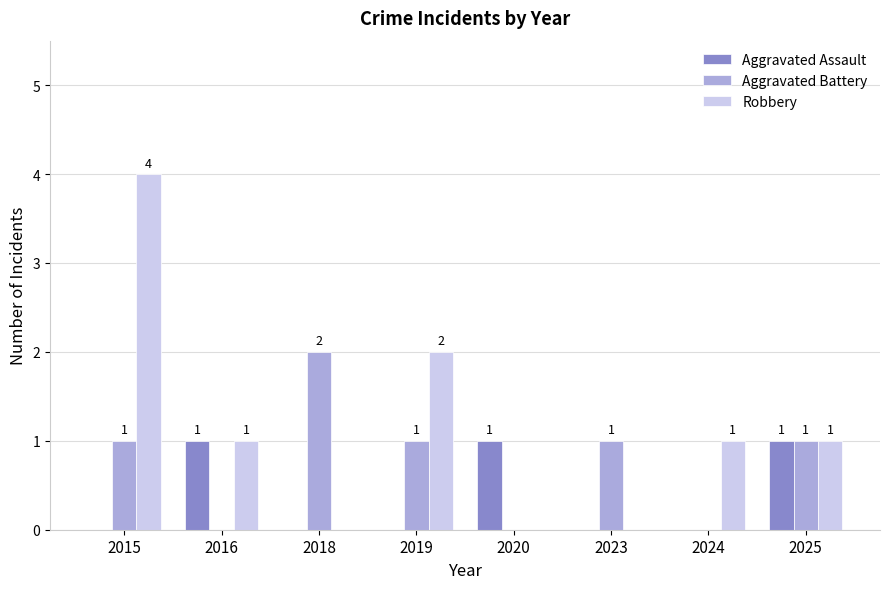

At which category is the sum across all series the highest?

2015